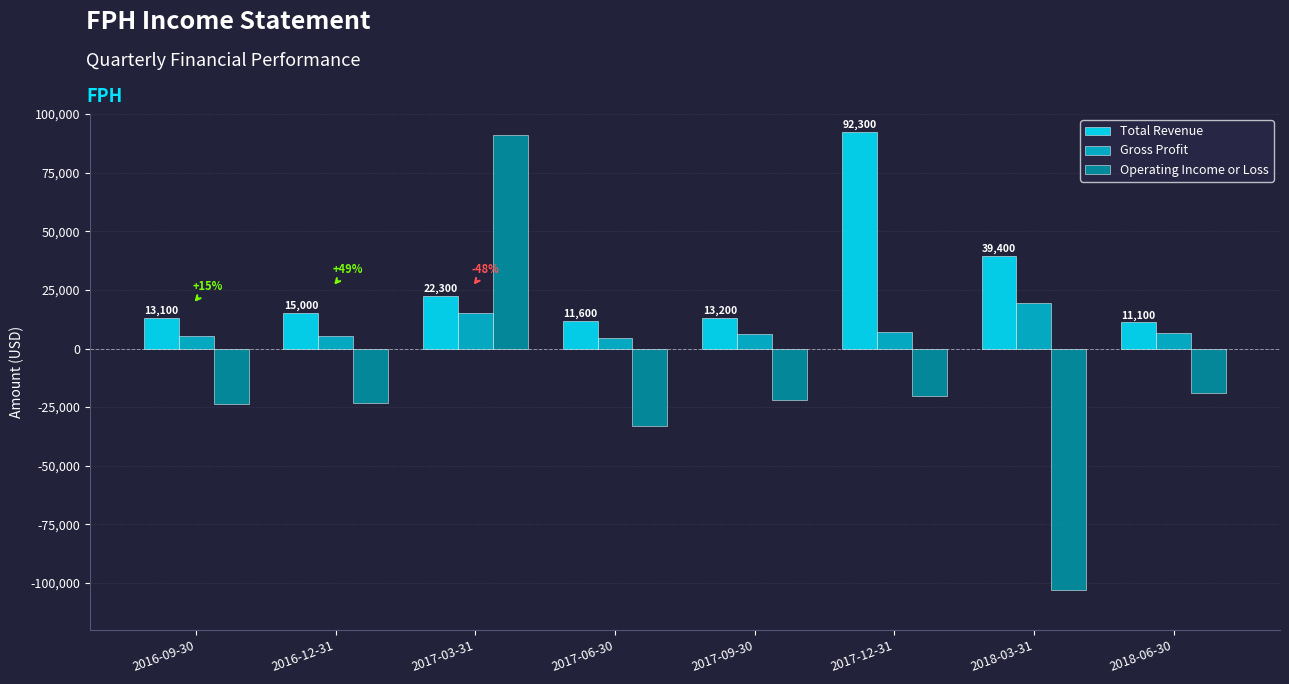

At how many categories does at least one series exceed 26826?

3